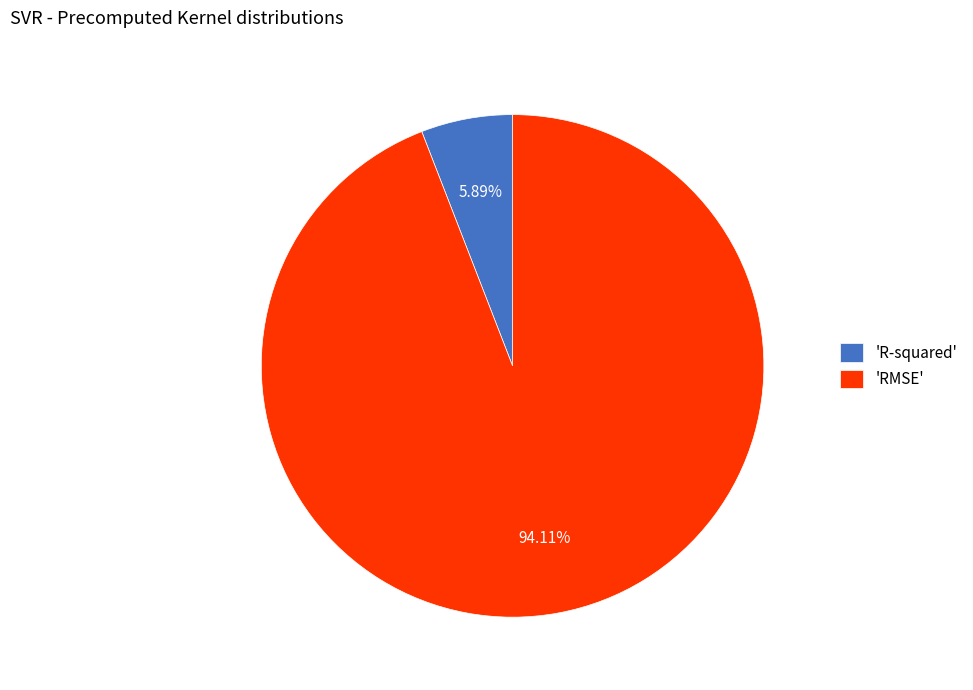

How many segments does this pie chart have?

2